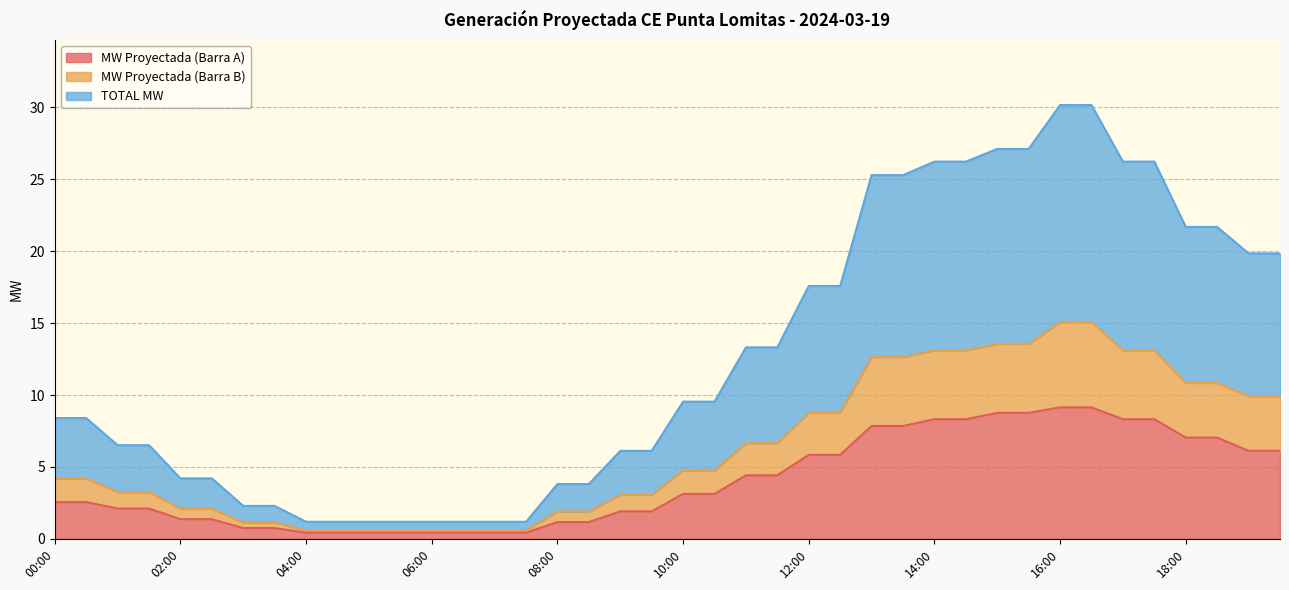

What is the difference between the highest and lowest values at 01:00?

4.4